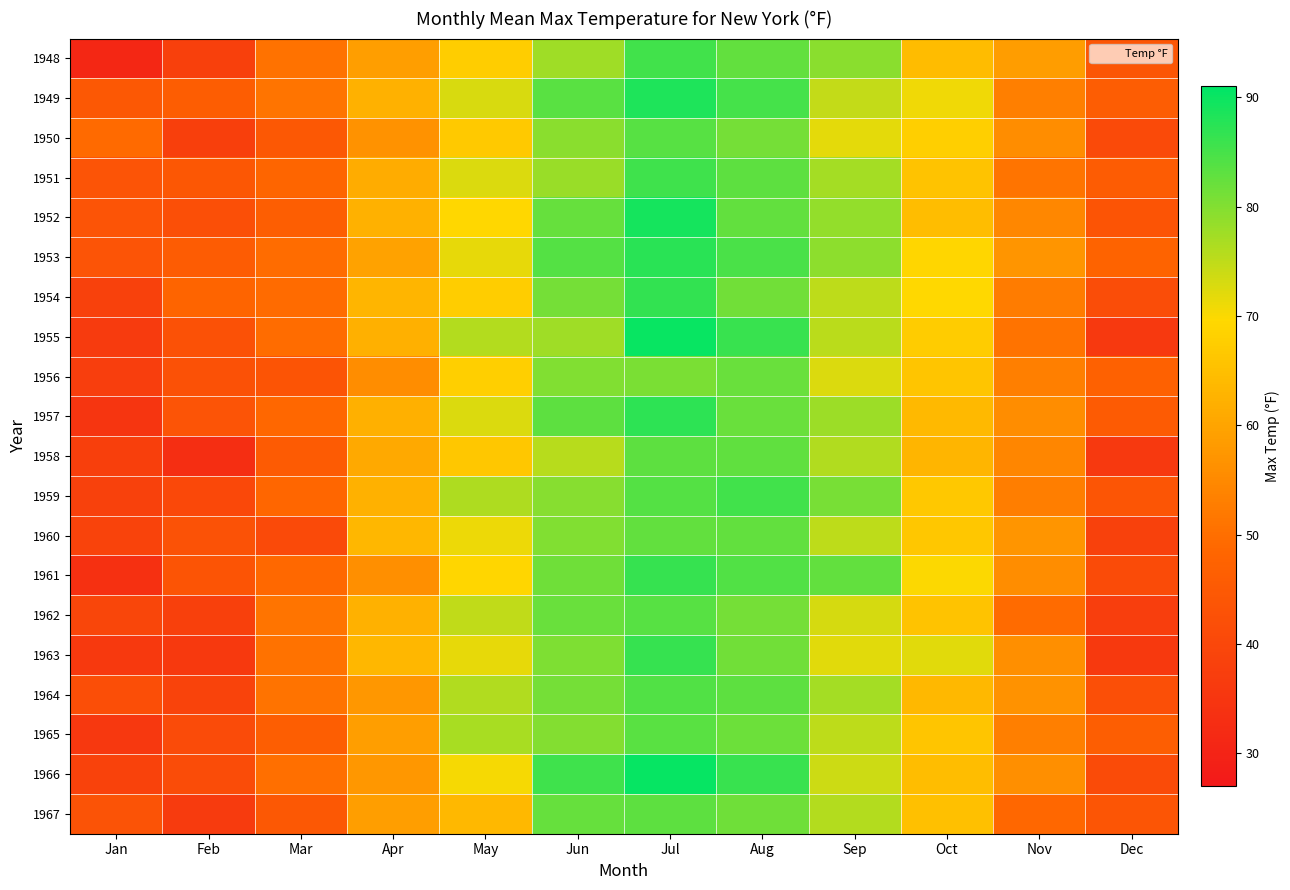

Rank the series by their maximum value, from lowest to highest.

1956, 1960, 1967, 1958, 1965, 1950, 1962, 1964, 1948, 1959, 1951, 1963, 1961, 1954, 1957, 1953, 1949, 1952, 1955, 1966